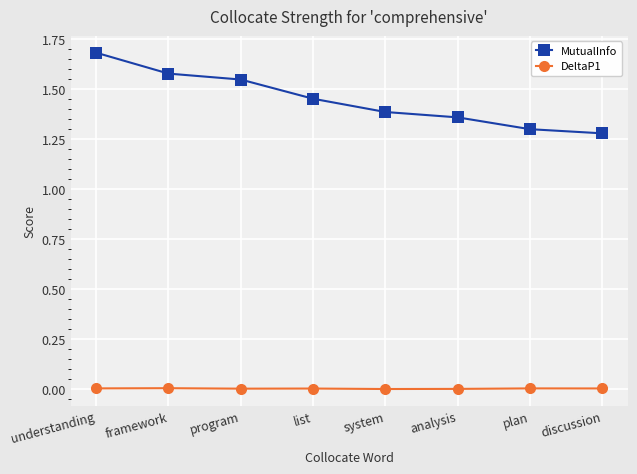

Is the value of MutualInfo at framework greater than the value of DeltaP1 at understanding?

Yes